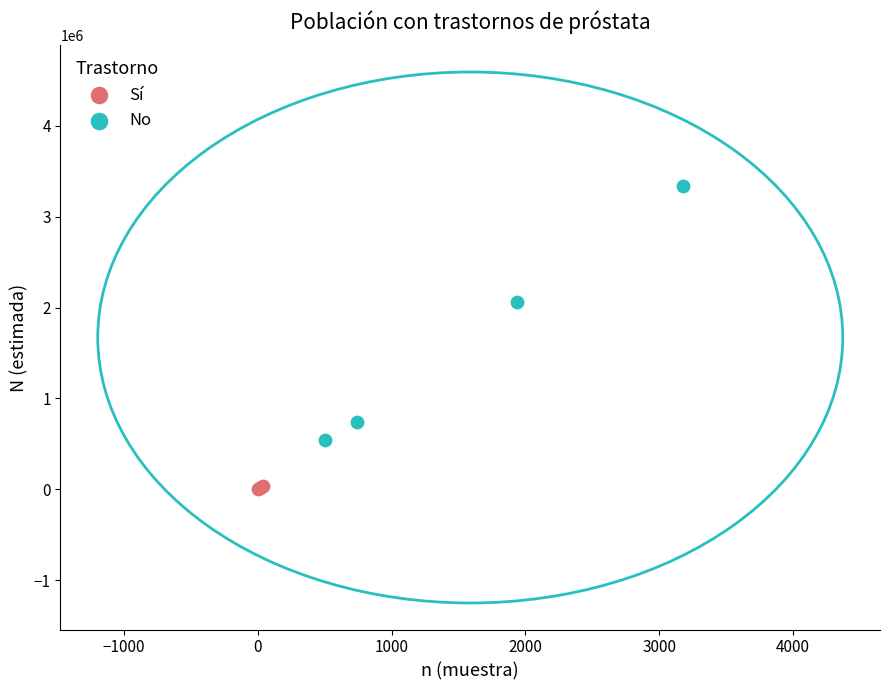

Which series contains the lowest Y value?

Sí